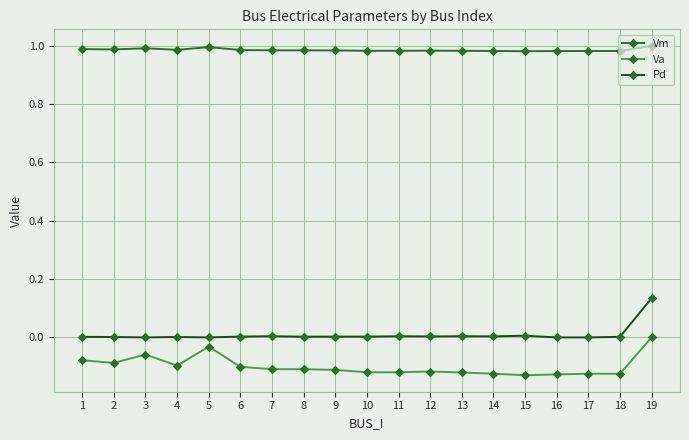

What is the sum of all Vm values?

18.7